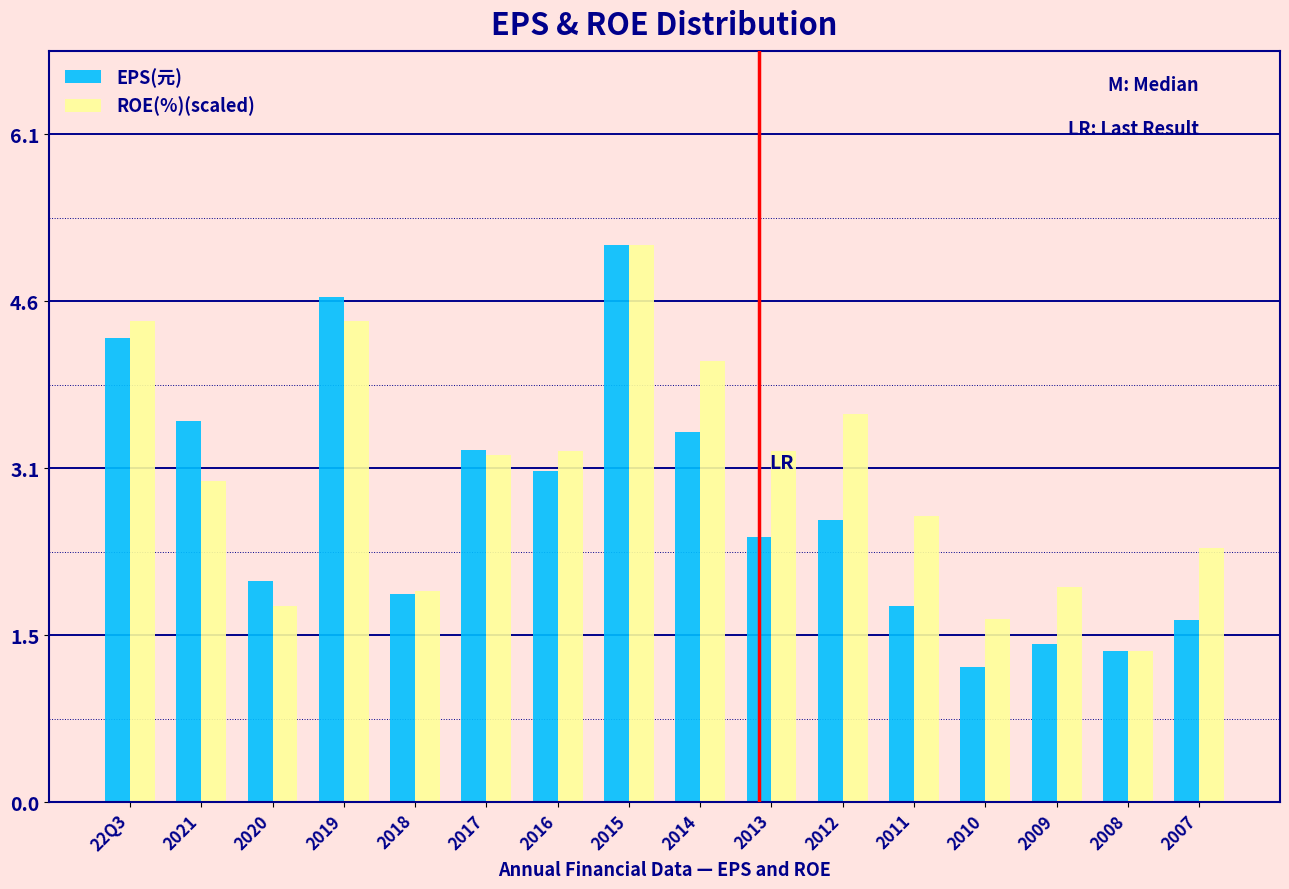

What is the total value across all series at 2018?

3.8